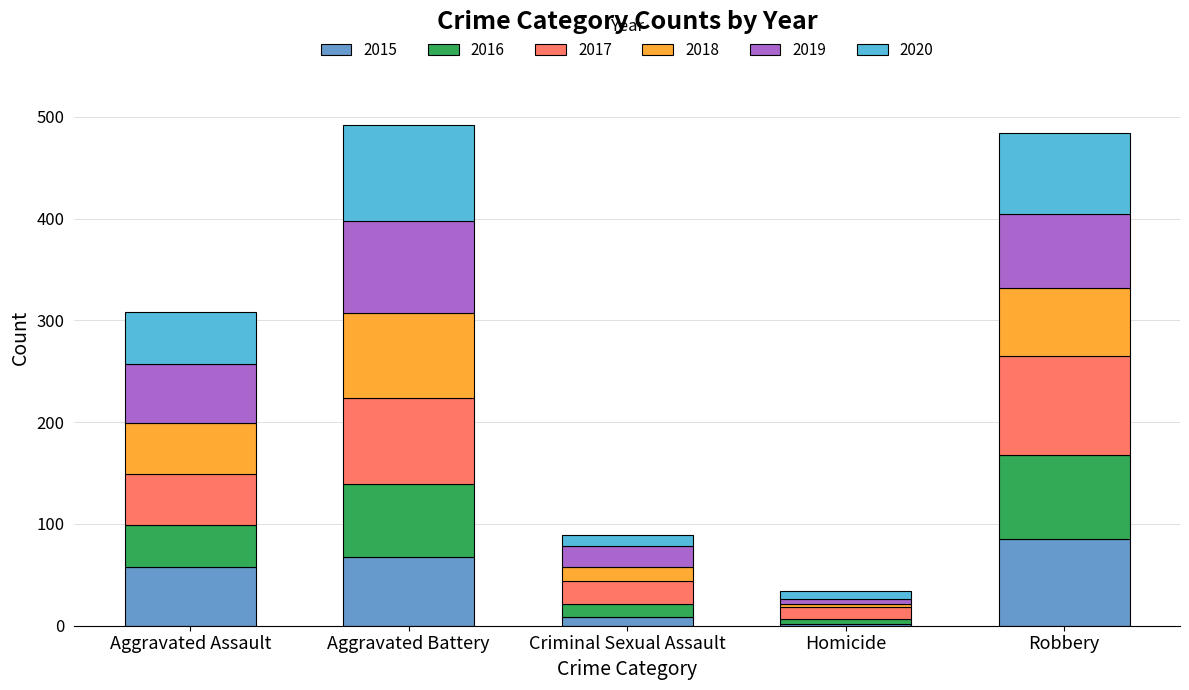

What is the highest value of the 2015 series?

85